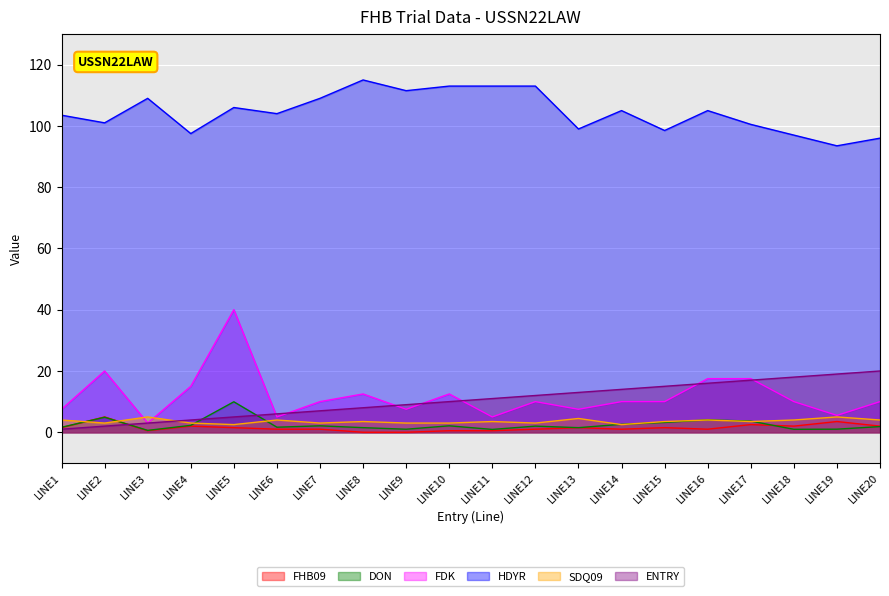

Reading left to right, list all the values displayed in this chart.

FHB09: 1.5	5.0	0.5	2.0	1.5	1.0	1.0	0.0	0.0	0.5	0.5	1.0	1.5	1.0	1.5	1.0	2.5	2.0	3.5	2.0
DON: 1.6	4.9	0.6	2.2	9.9	1.6	2.1	1.5	1.0	2.1	0.9	2.0	1.5	2.6	3.2	4.0	3.6	1.0	1.0	1.9
FDK: 7.5	20.0	3.0	15.0	40.0	5.0	10.0	12.5	7.5	12.5	5.0	10.0	7.5	10.0	10.0	17.5	17.5	10.0	5.5	10.0
HDYR: 103.5	101.0	109.0	97.5	106.0	104.0	109.0	115.0	111.5	113.0	113.0	113.0	99.0	105.0	98.5	105.0	100.5	97.0	93.5	96.0
SDQ09: 4.0	3.0	5.0	3.0	2.5	4.0	3.0	3.5	3.0	3.0	3.5	3.0	4.5	2.5	3.5	4.0	3.5	4.0	5.0	4.0
ENTRY: 1.0	2.0	3.0	4.0	5.0	6.0	7.0	8.0	9.0	10.0	11.0	12.0	13.0	14.0	15.0	16.0	17.0	18.0	19.0	20.0